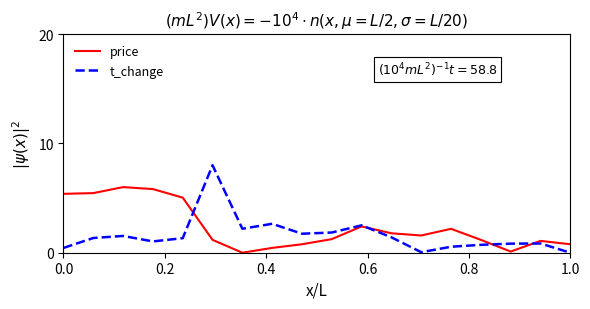

What is the difference between the second highest and minimum values in the t_change series?

2.6